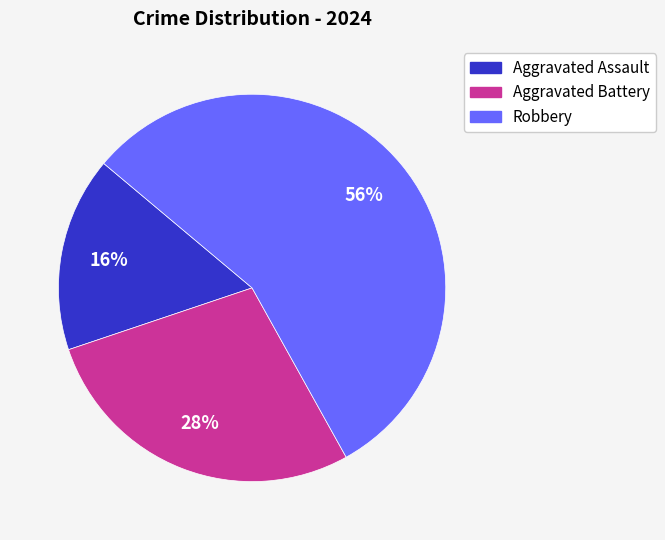

Rank the categories by value from lowest to highest.

Aggravated Assault, Aggravated Battery, Robbery